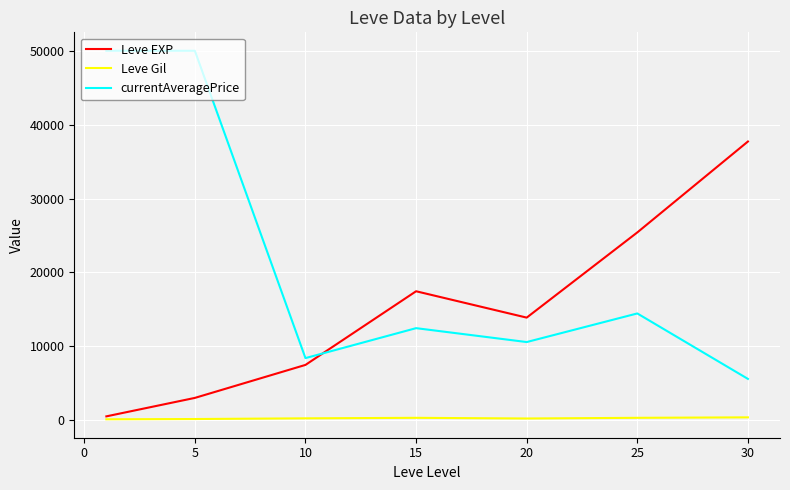

List the series in order of their overall mean, lowest first.

Leve Gil, Leve EXP, currentAveragePrice